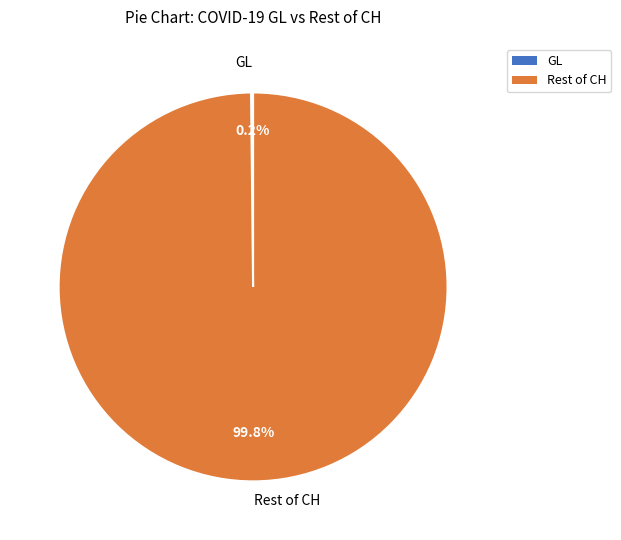

How much of the chart is everything except Rest of CH?

0.2%